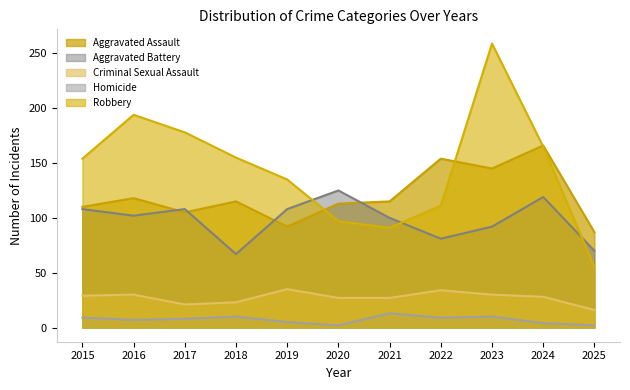

Reading right to left, transcribe all the data shown in this chart.

Aggravated Assault: 2025=87	2024=166	2023=145	2022=154	2021=115	2020=113	2019=92	2018=115	2017=105	2016=118	2015=110
Aggravated Battery: 2025=70	2024=119	2023=92	2022=81	2021=100	2020=125	2019=108	2018=67	2017=108	2016=102	2015=108
Criminal Sexual Assault: 2025=16	2024=28	2023=30	2022=34	2021=27	2020=27	2019=35	2018=23	2017=21	2016=30	2015=29
Homicide: 2025=2	2024=4	2023=10	2022=9	2021=13	2020=2	2019=5	2018=10	2017=8	2016=7	2015=9
Robbery: 2025=55	2024=165	2023=259	2022=111	2021=91	2020=97	2019=135	2018=155	2017=178	2016=194	2015=154